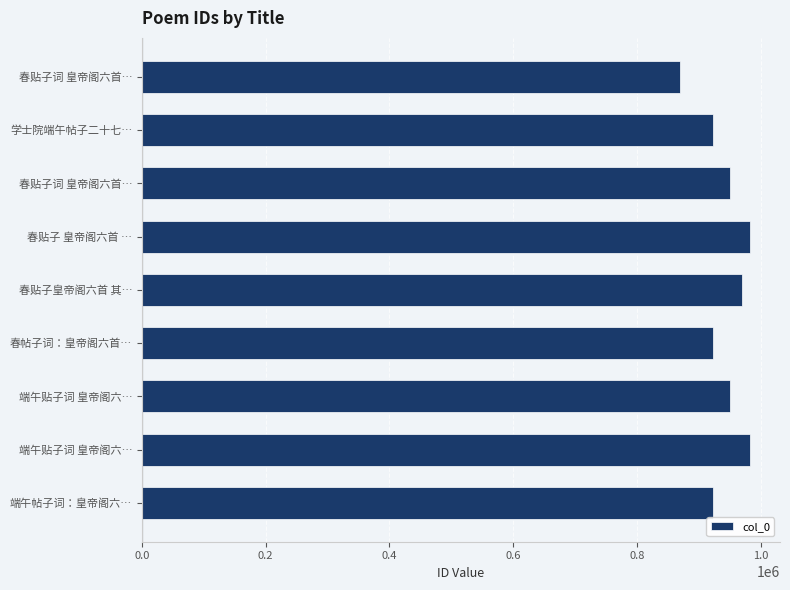

How many categories are shown in the chart?

9